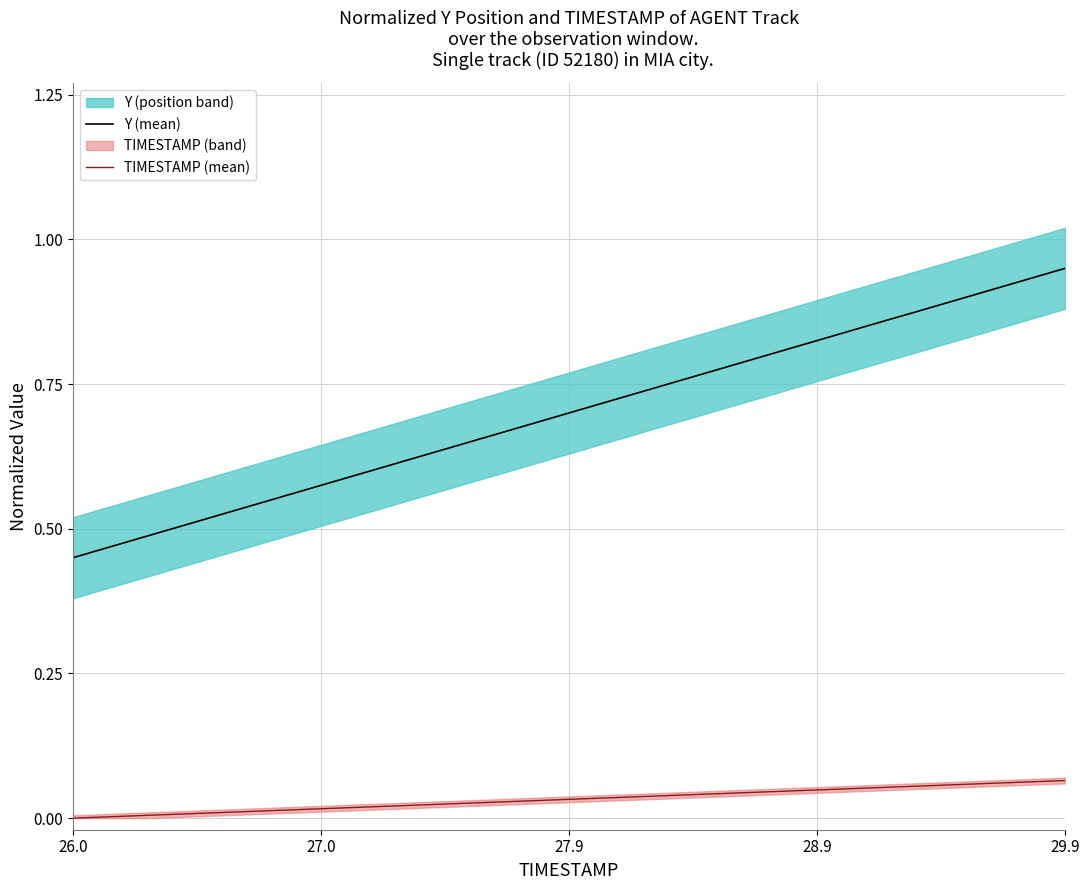

True or false: TIMESTAMP (mean) and Y (mean) intersect in this chart.

False